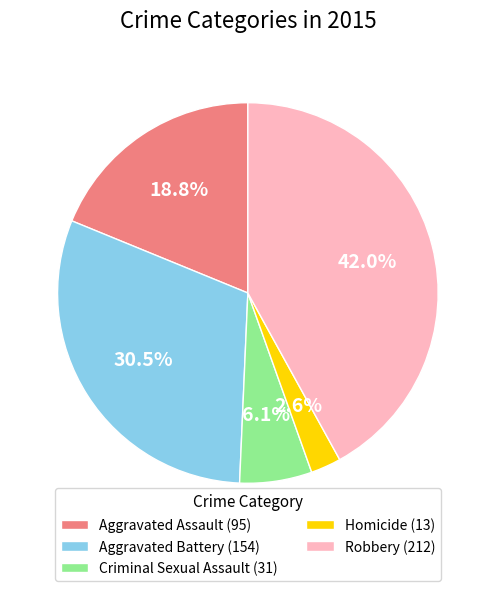

What is the smallest slice in the pie chart?

Homicide